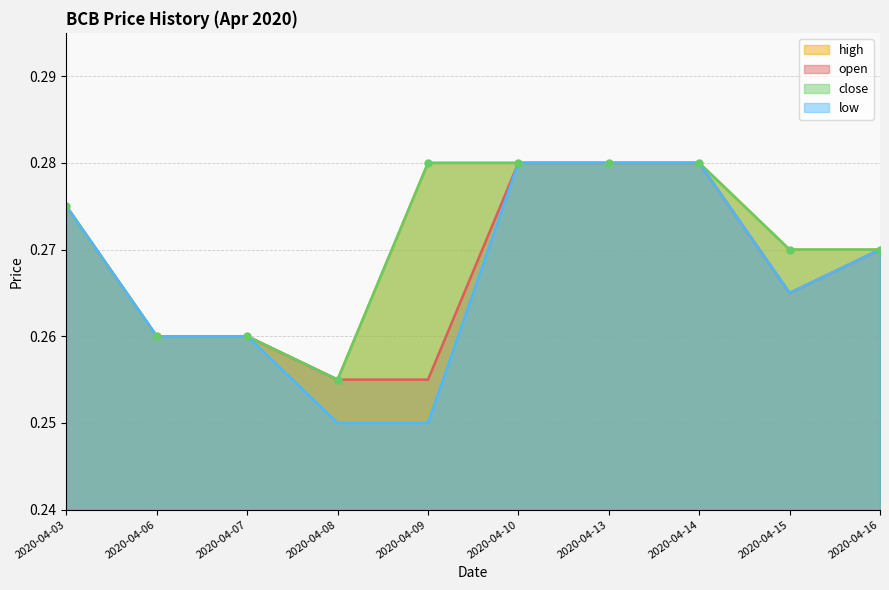

What is the highest value of the high series?

0.3